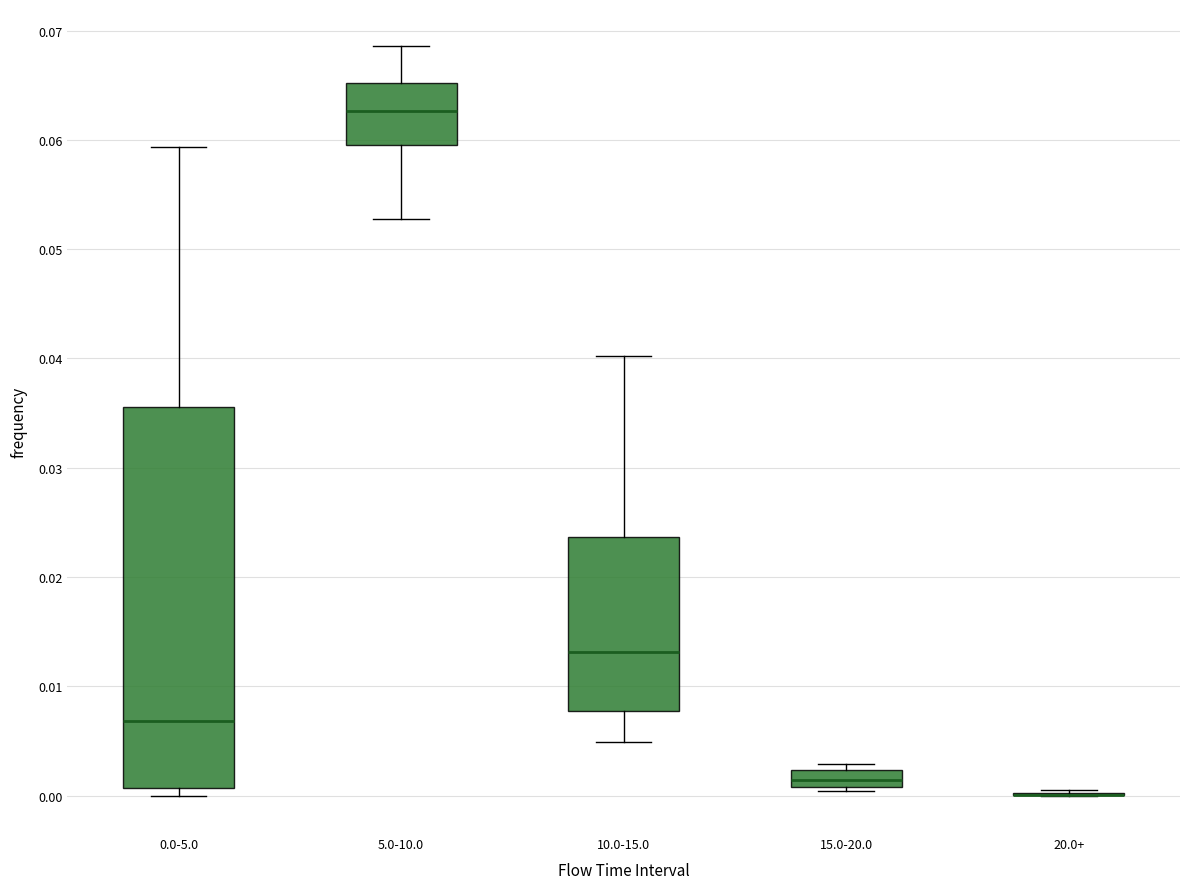

Reading left to right, read every box against the y-axis: the position of its median line, the range the box covers, and the ends of its whiskers. The values are not printed on the chart, so give them approximately, as read against the axis.

0.0-5.0: median 0.007, box 0.001 to 0.036, whiskers 0.000 to 0.059
5.0-10.0: median 0.063, box 0.059 to 0.065, whiskers 0.053 to 0.069
10.0-15.0: median 0.013, box 0.008 to 0.024, whiskers 0.005 to 0.040
15.0-20.0: median 0.001 (inside the box), box 0.001 to 0.002, whiskers 0.000 to 0.003
20.0+: box collapsed to a line at 0.000, whiskers 0.000 to 0.000